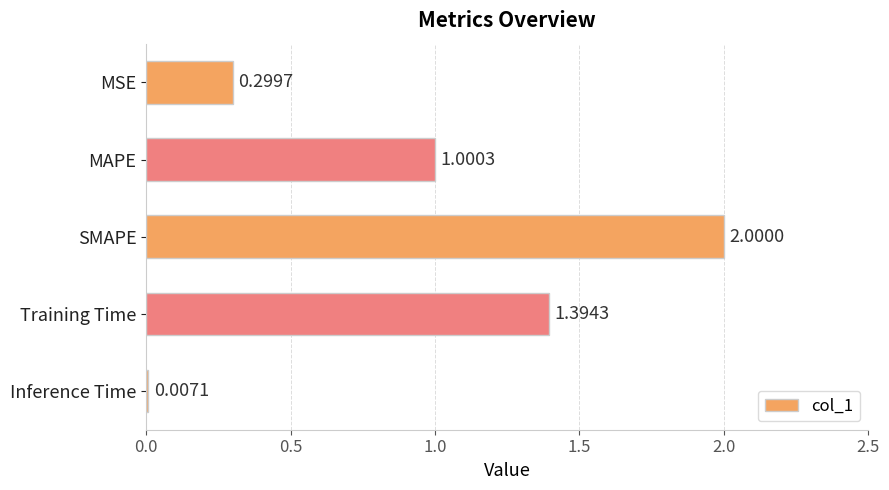

At which category does the chart reach its peak across all series?

SMAPE